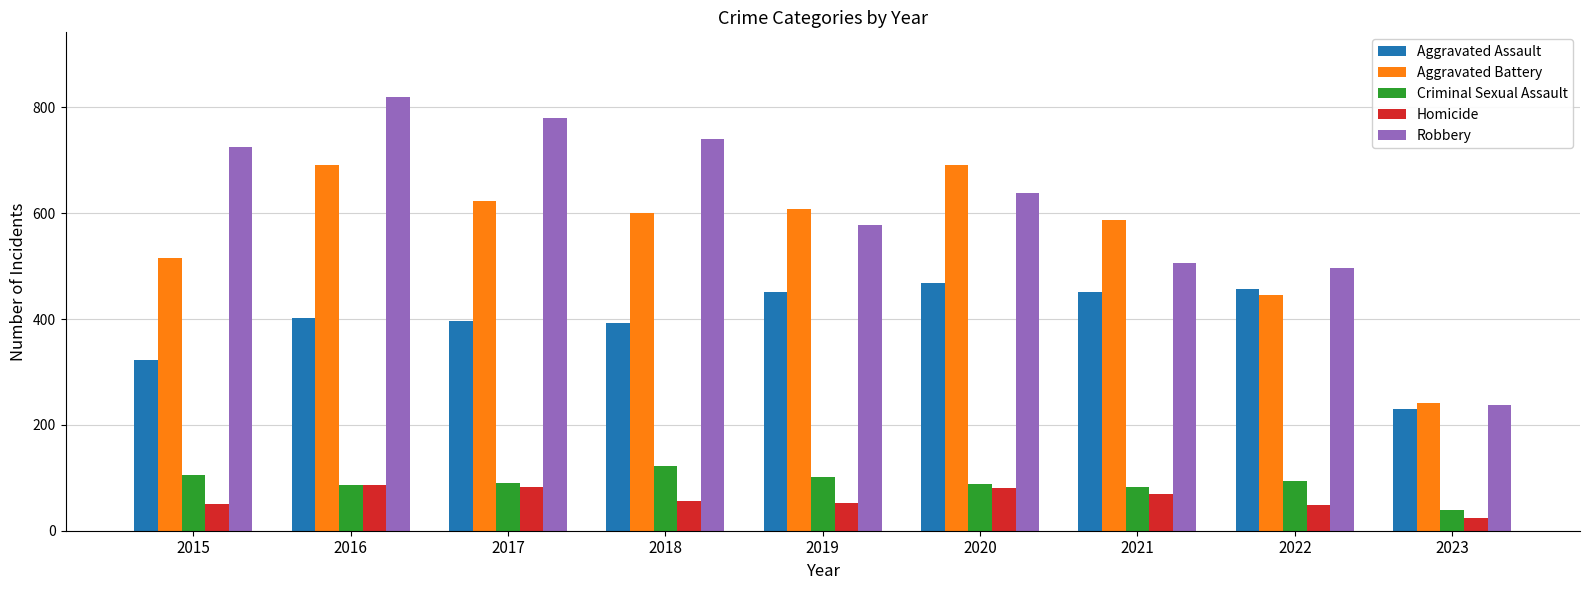

Which series has the largest total across all categories?

Robbery